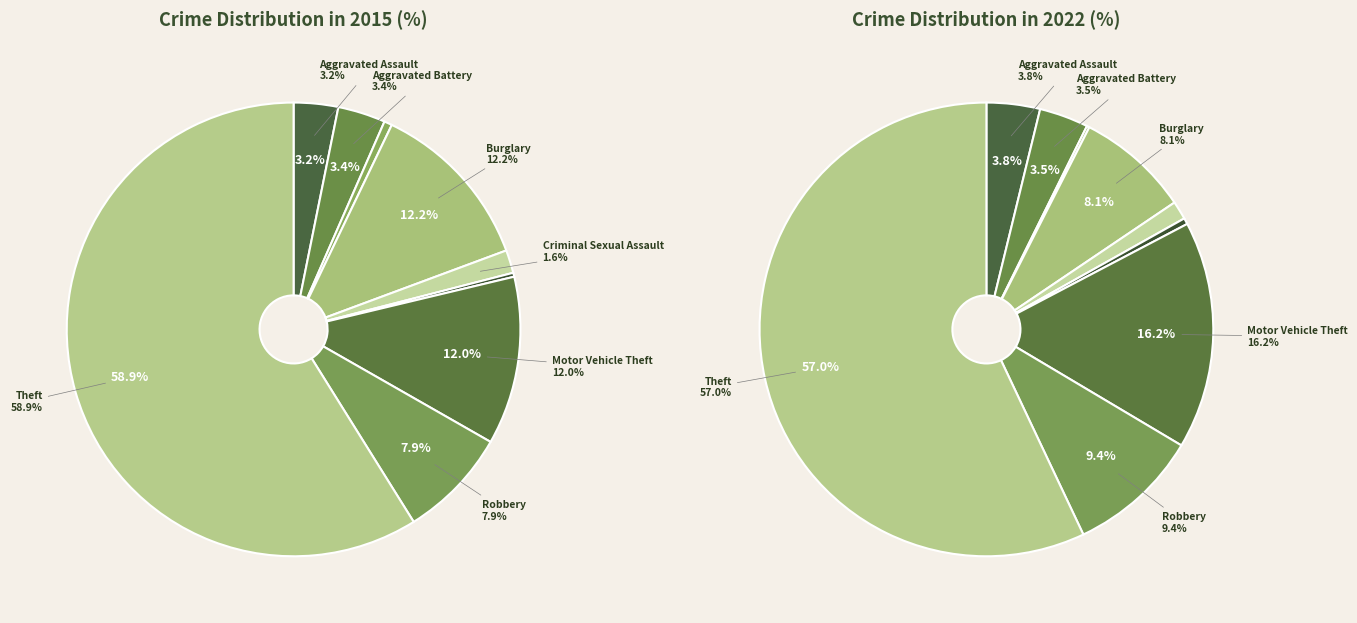

How much of the chart is everything except Burglary?

87.8%